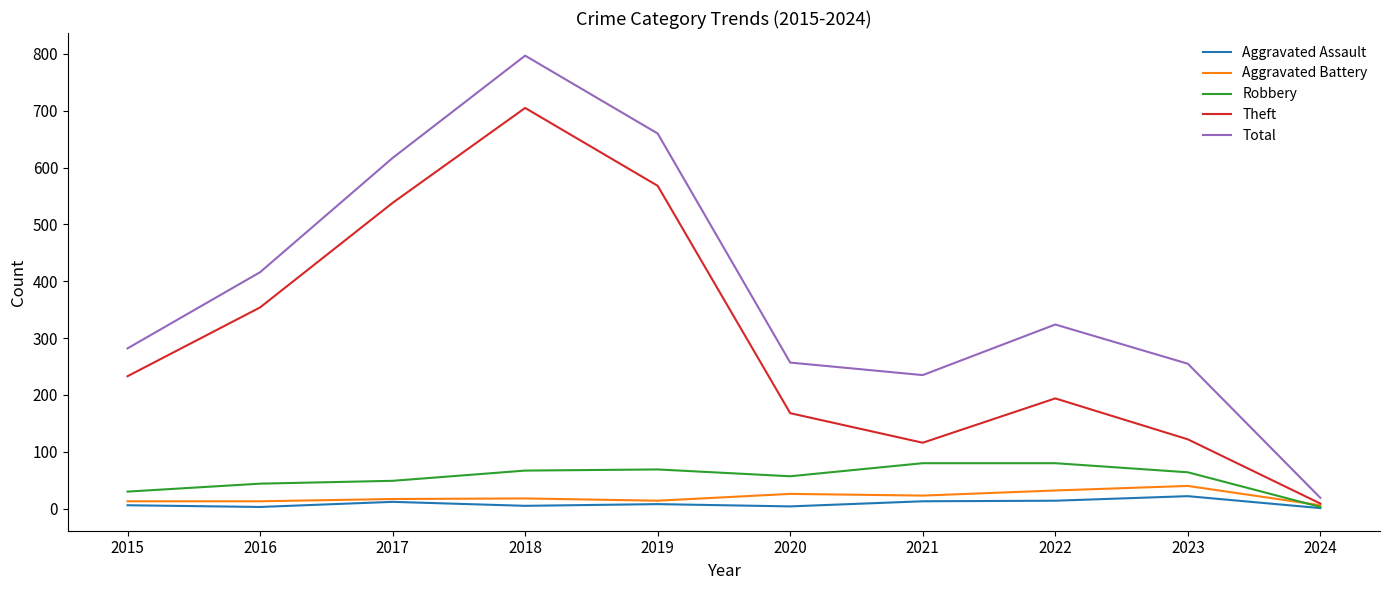

Is this an area chart (filled region under the line)?

No